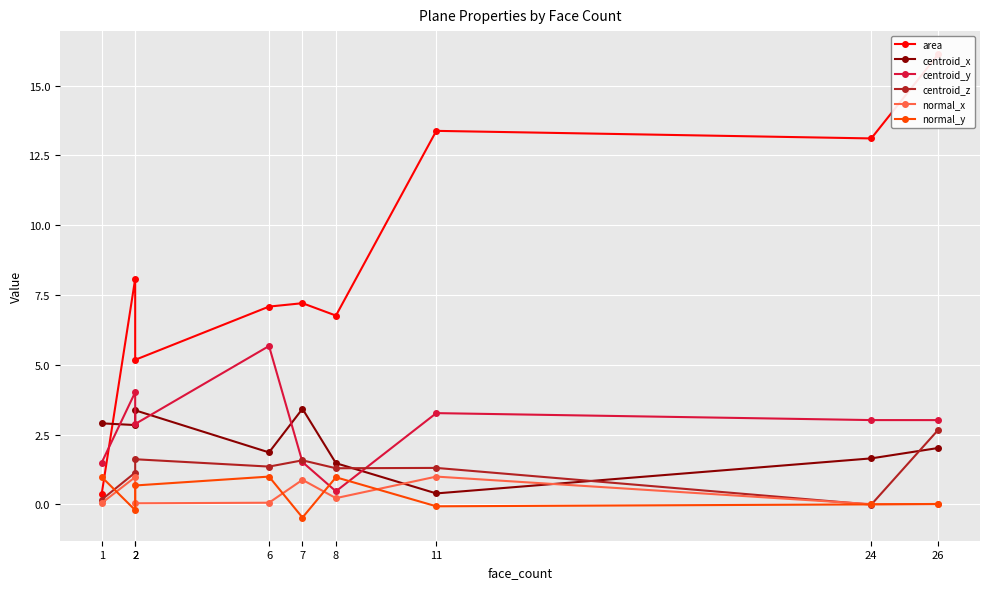

True or false: area and centroid_y intersect in this chart.

True